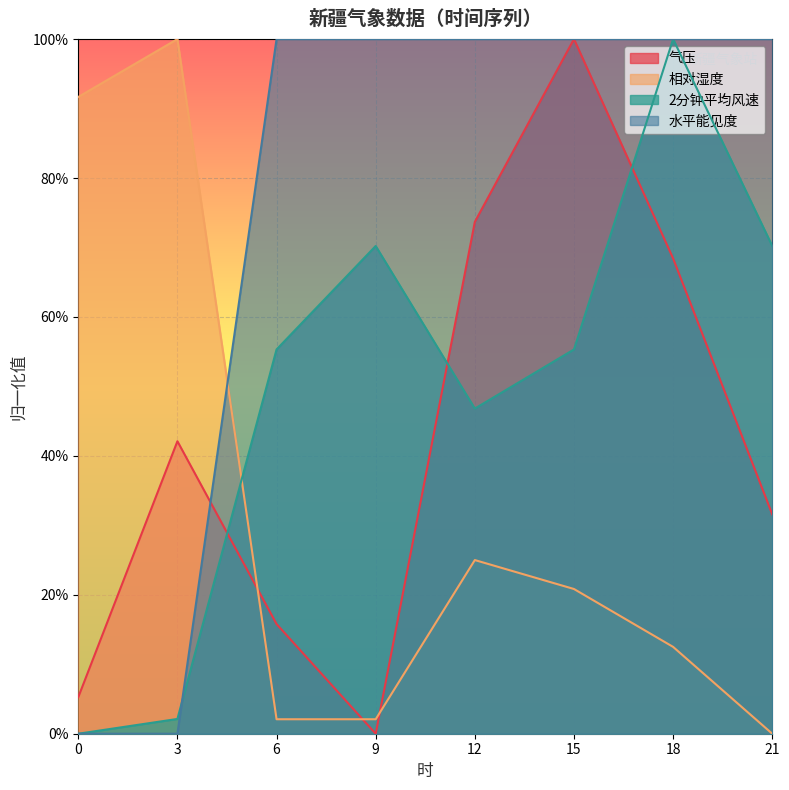

At how many categories does at least one series exceed 0?

8